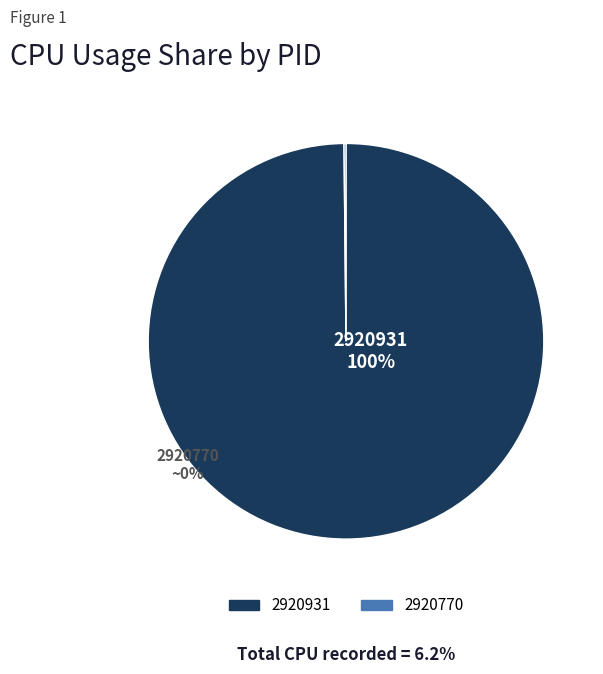

The 2920931 slice represents 86% of the pie. True or false?

False